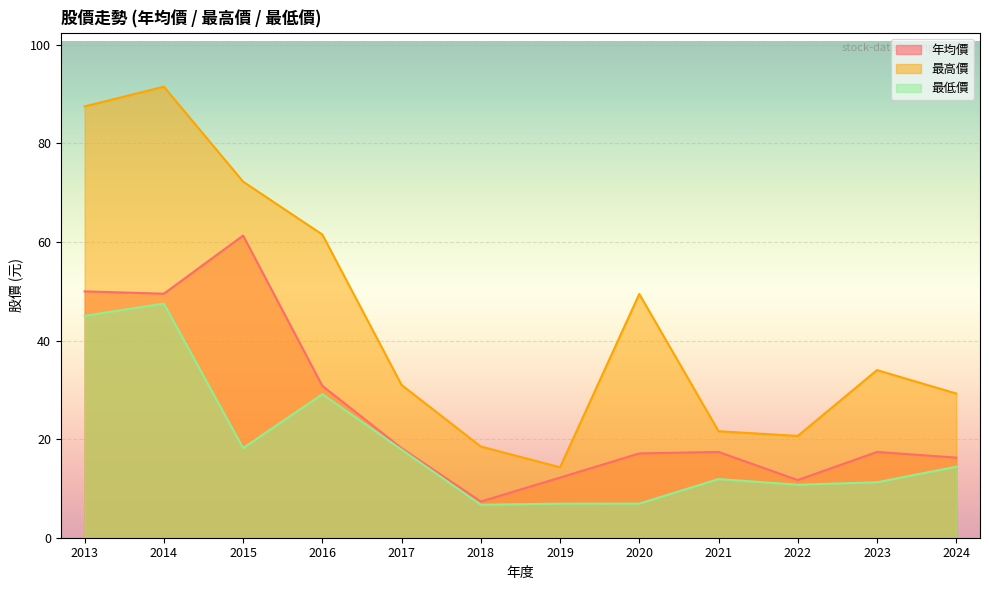

Count the number of data series in this chart.

3